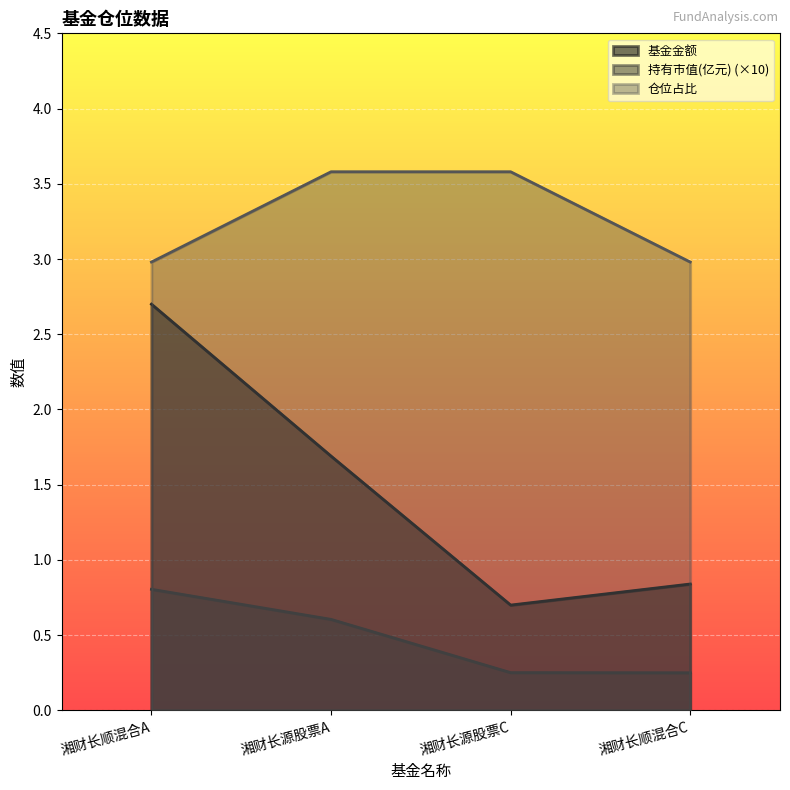

Reading left to right, transcribe all the data shown in this chart.

基金金额: 2.7	1.7	0.7	0.8
持有市值(亿元): 0.8	0.6	0.3	0.2
仓位占比: 3.0	3.6	3.6	3.0